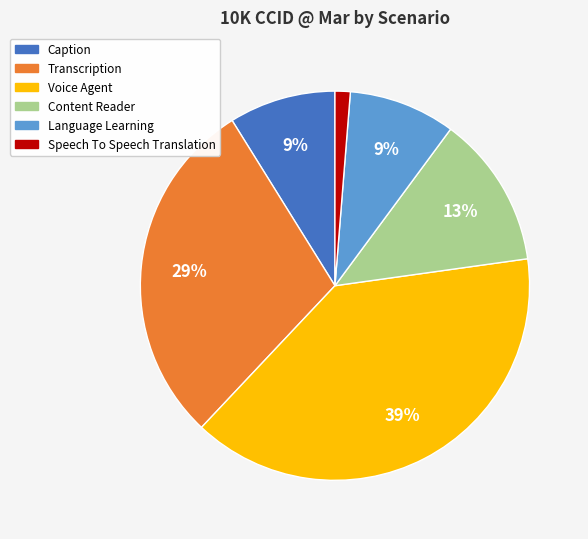

Which category has the biggest portion of the pie?

Voice Agent